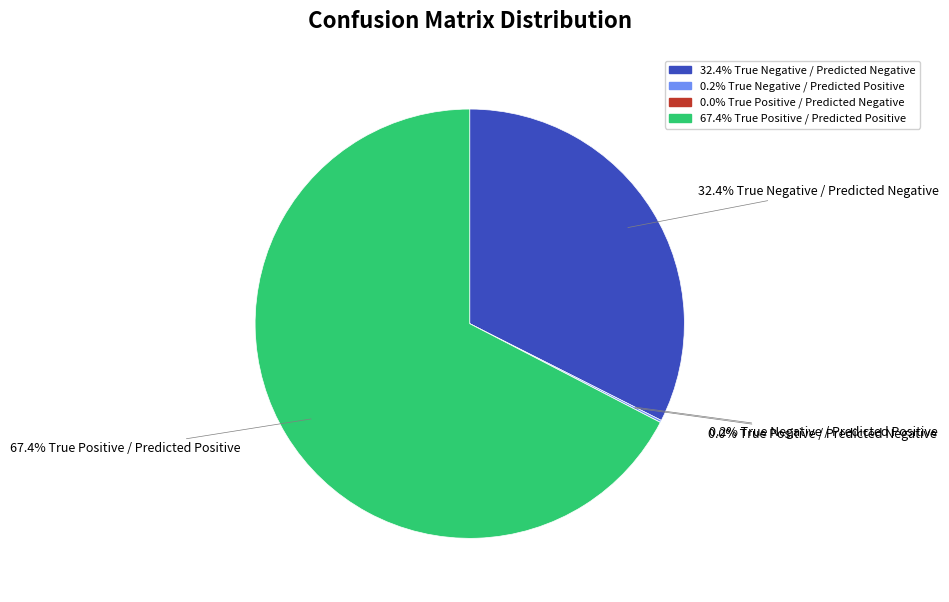

To the nearest percent, what is the combined percentage of True Negative / Predicted Negative and True Positive / Predicted Negative?

32%